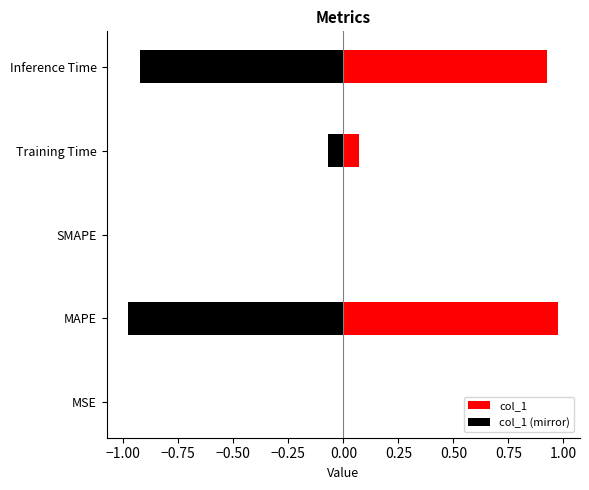

What is the difference between the maximum and minimum values?

1.0